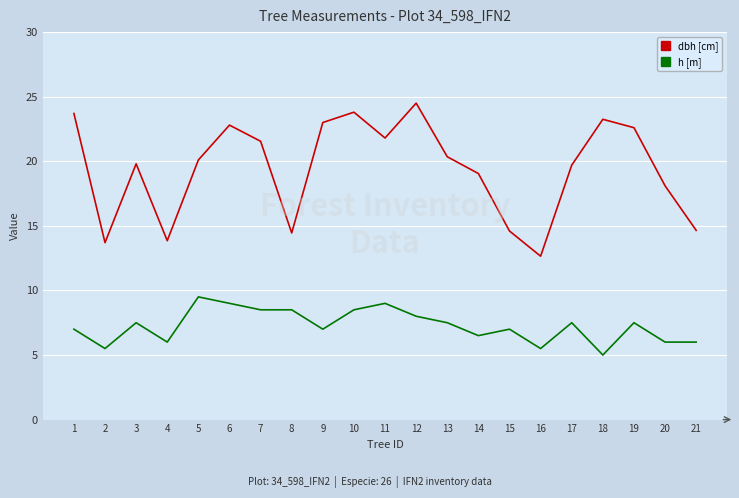

Is this an area chart (filled region under the line)?

No